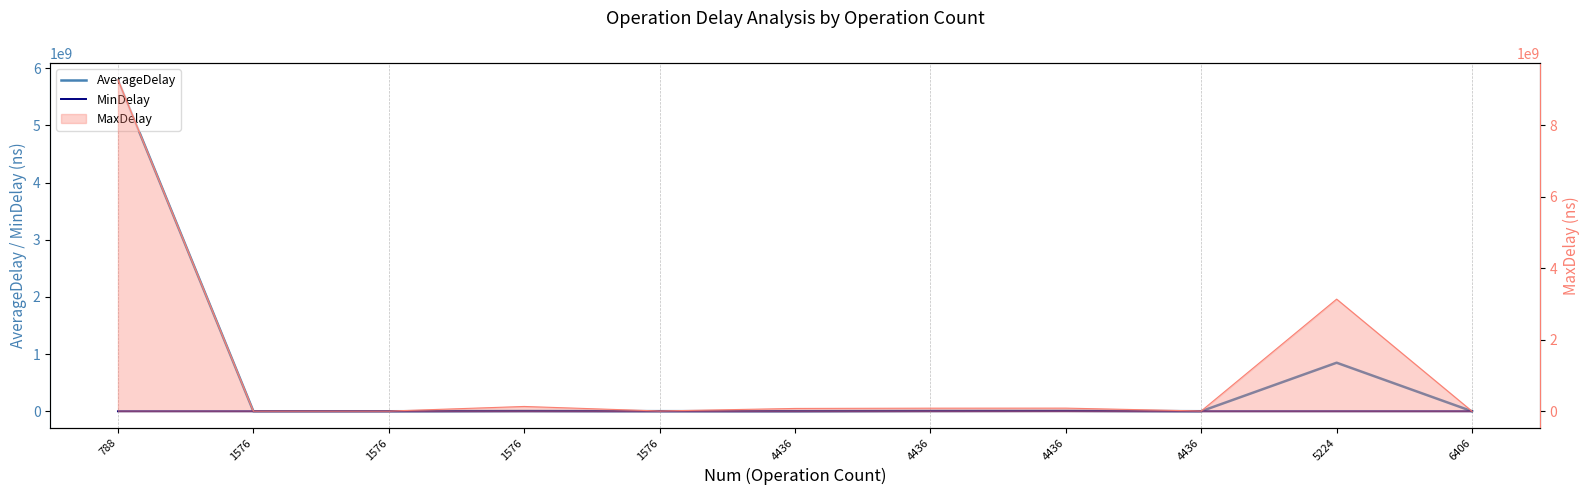

List the series in order of their peak value, lowest first.

MinDelay, AverageDelay